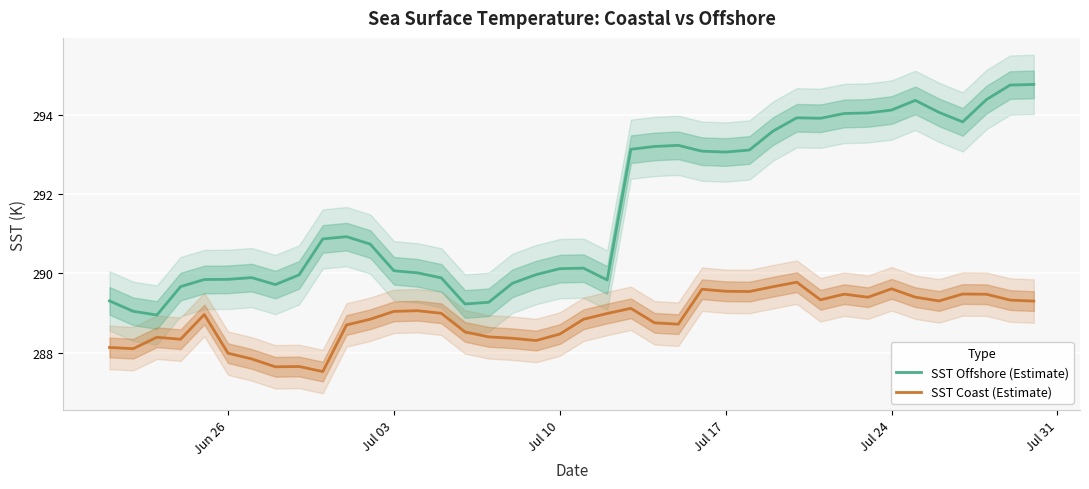

Rank the series by their average value, from highest to lowest.

sst_offshore, sst_coast